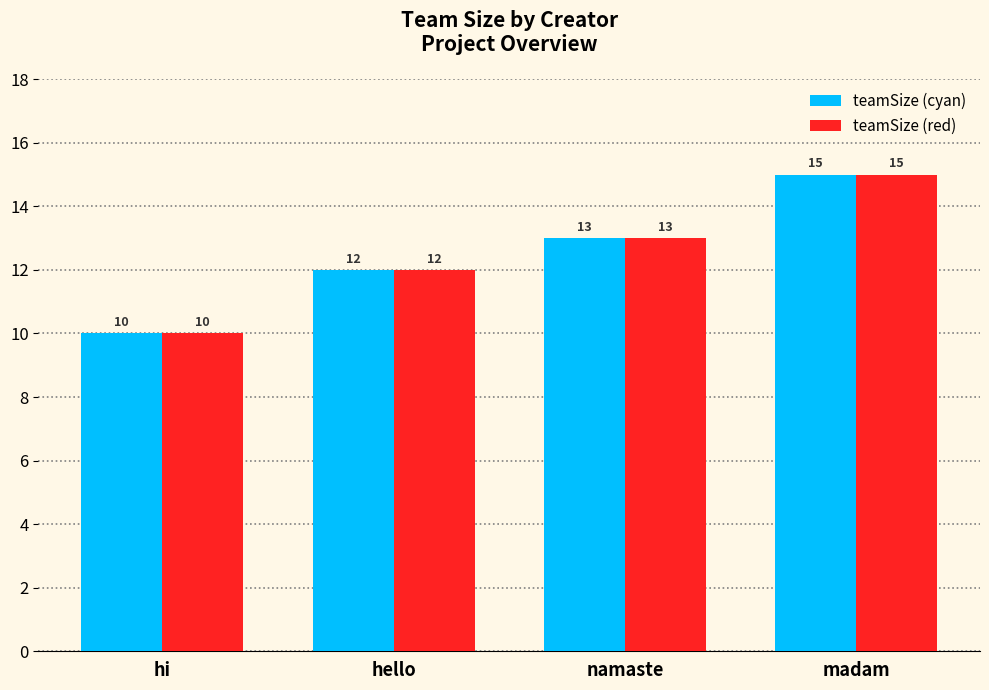

True or false: teamSize (cyan) has a value of 20 at hello.

False